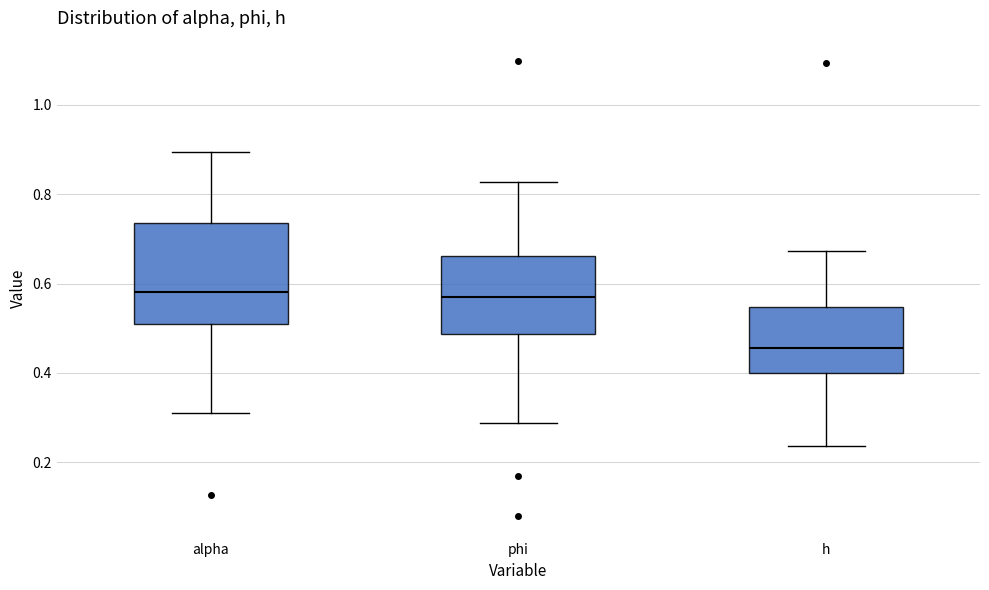

Reading left to right, read every box against the y-axis: the position of its median line, the range the box covers, and the ends of its whiskers. The values are not printed on the chart, so give them approximately, as read against the axis.

alpha: median 0.58, box 0.50 to 0.74, whiskers 0.32 to 0.90
phi: median 0.56, box 0.48 to 0.66, whiskers 0.28 to 0.82
h: median 0.46, box 0.40 to 0.54, whiskers 0.24 to 0.68